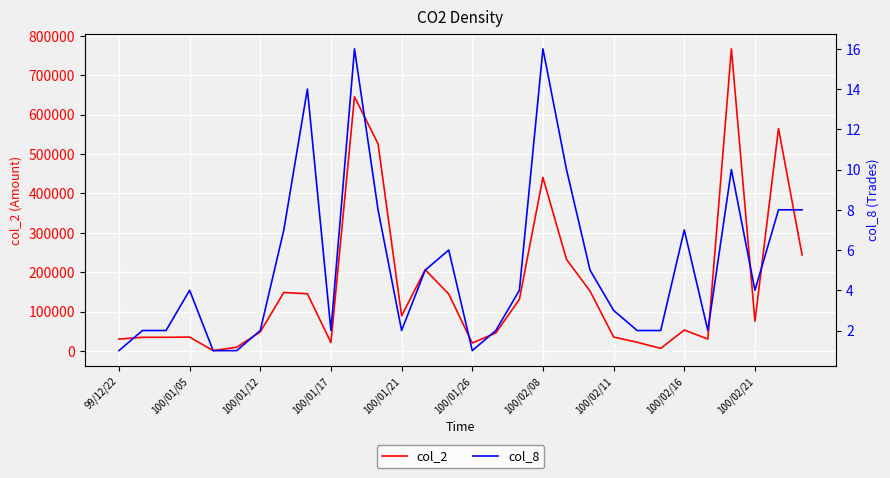

What is the average value of the col_8 series?

5